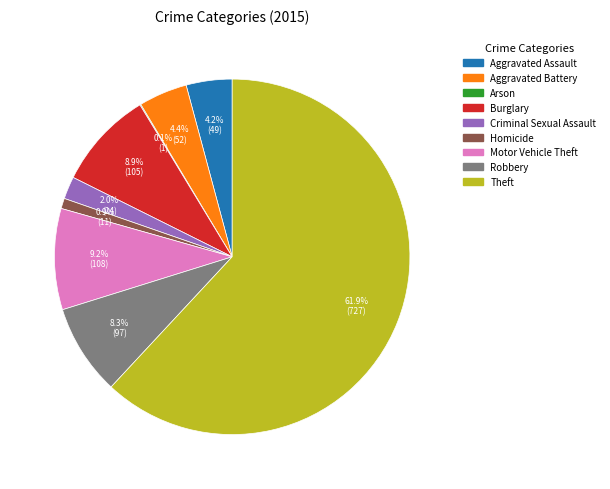

Is there a majority slice in this chart?

Yes